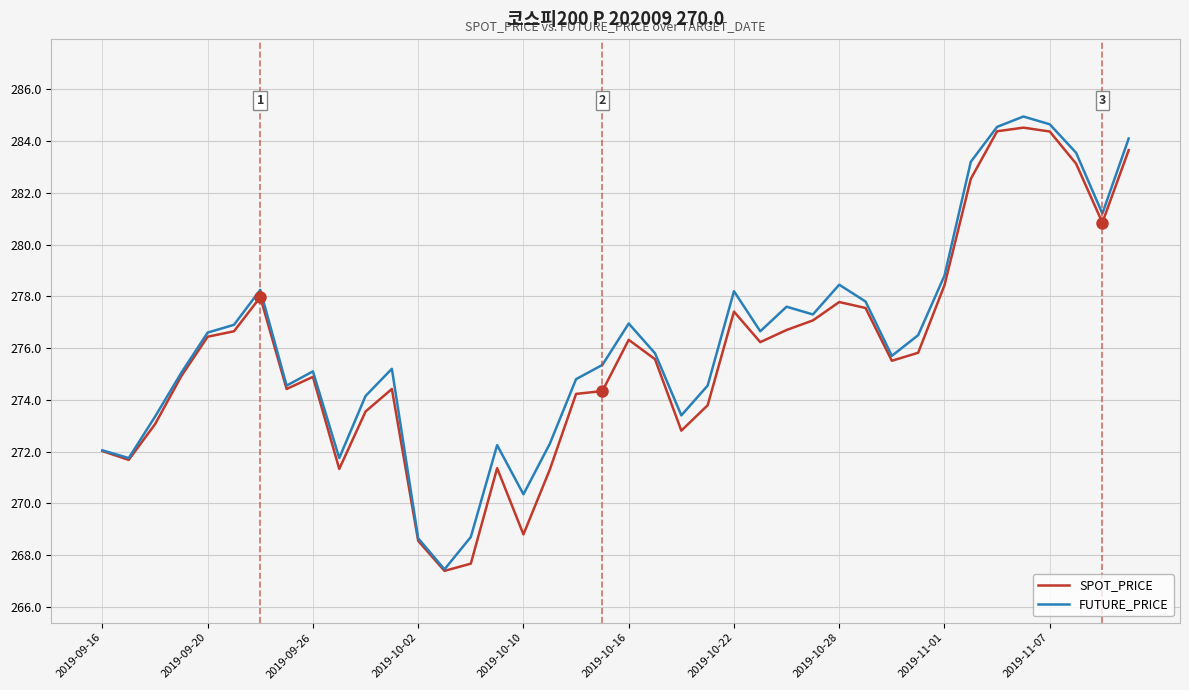

What is the smallest value displayed?

267.4